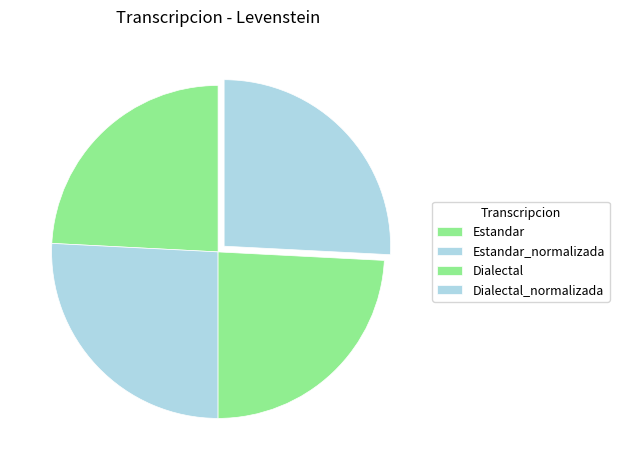

How many segments does this pie chart have?

4